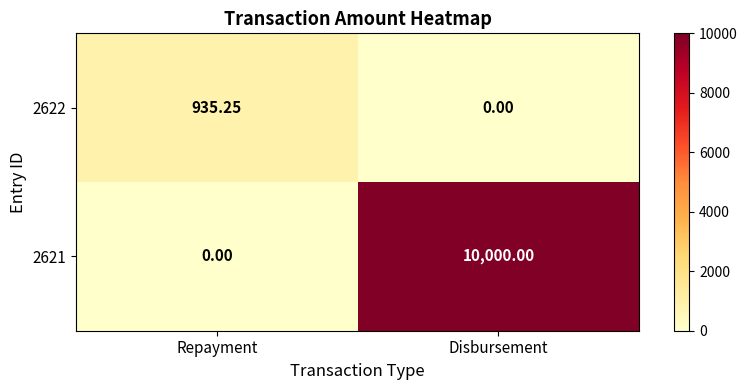

The 2621 series shows 10000.0 at Disbursement. True or false?

True